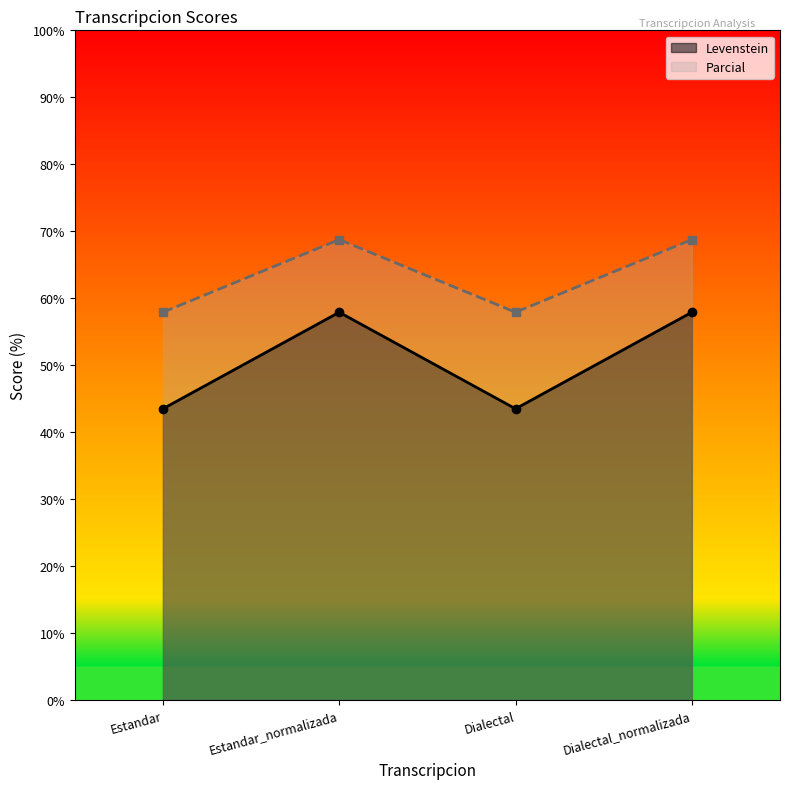

True or false: Levenstein has a value of 57.9 at Dialectal_normalizada.

True